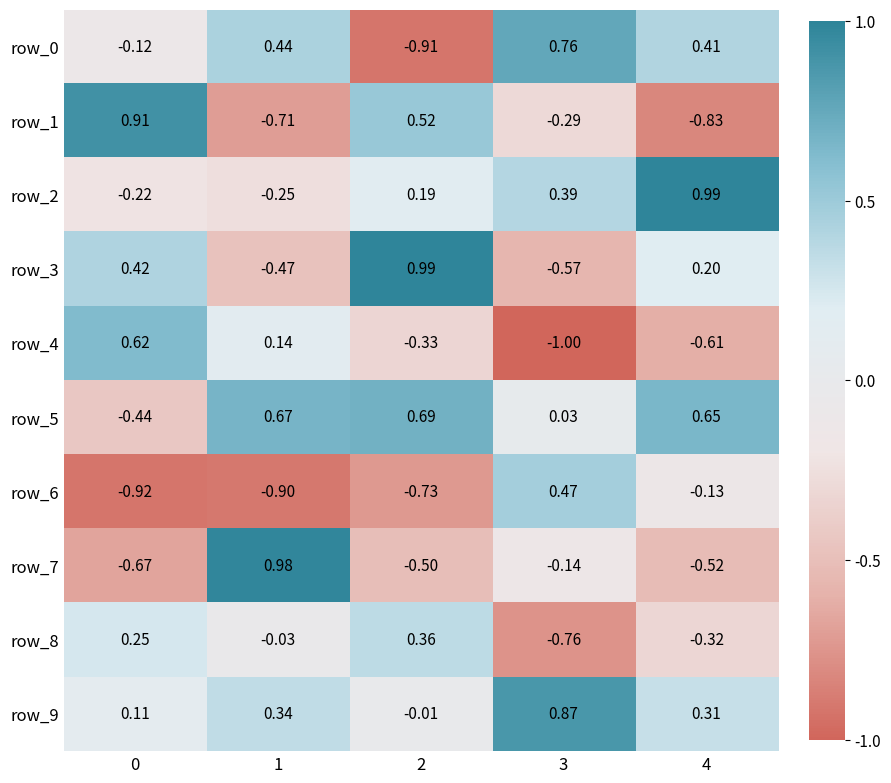

Is the value of row_3 at 3 greater than the value of row_7 at 1?

No